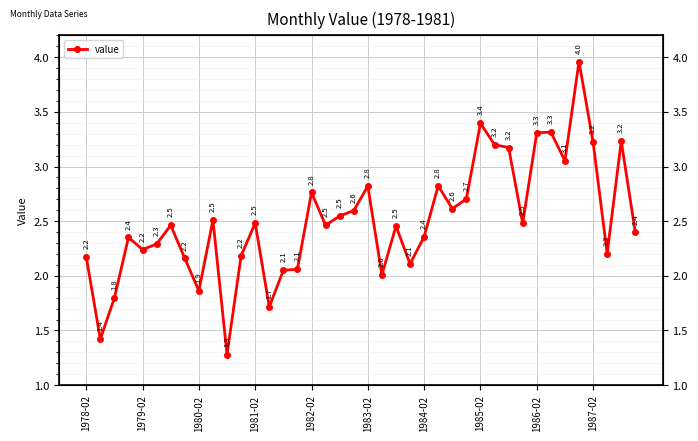

True or false: the data shows 3.0 at 1978-02.

False